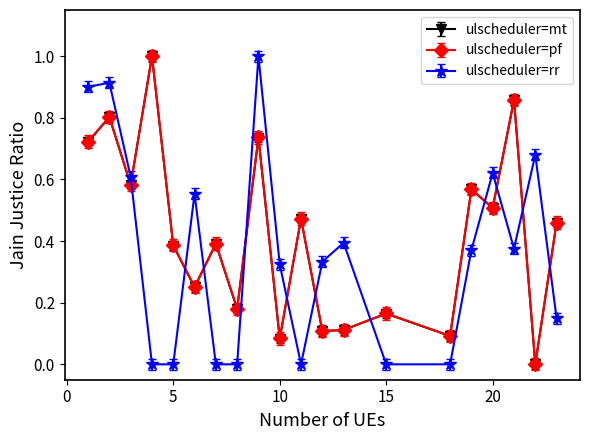

Which series ends up on top after the final intersection of ulscheduler=pf and ulscheduler=rr?

ulscheduler=pf